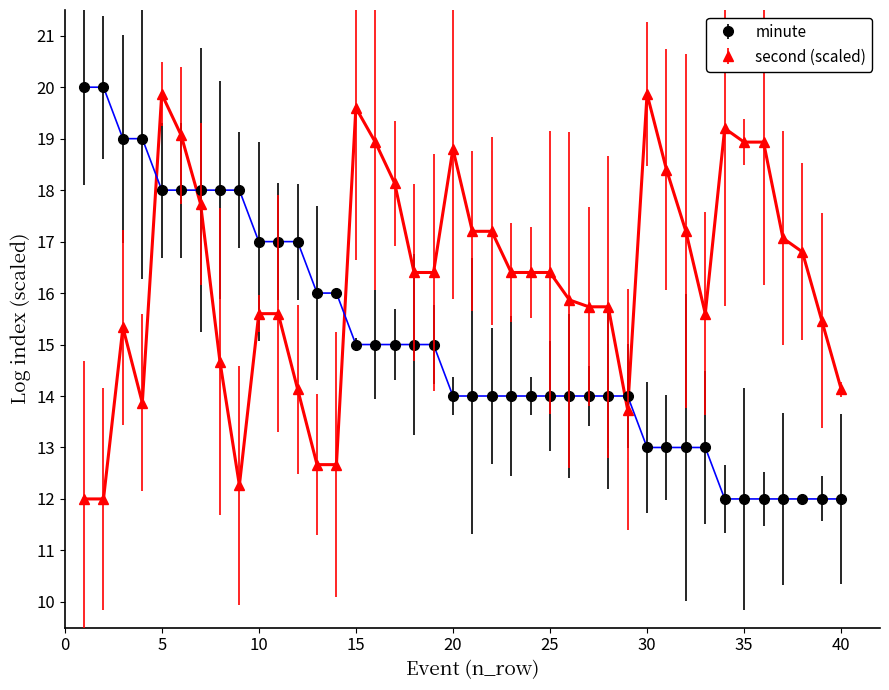

Rank the series by their average value, from lowest to highest.

minute, second (scaled)